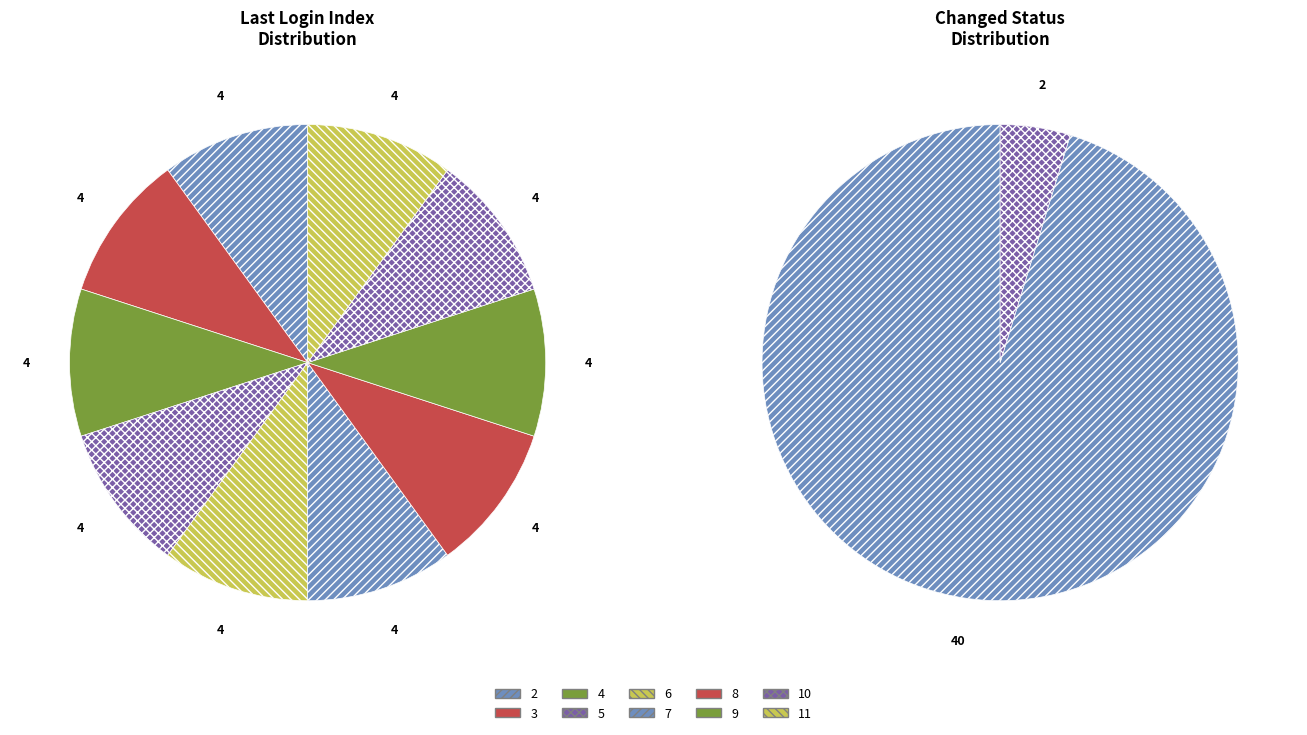

True or false: Index 2 accounts for 17% of the total.

False